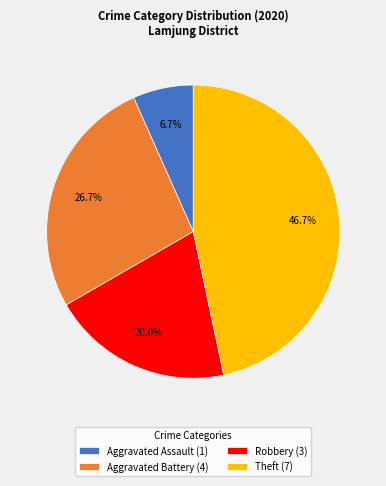

Which slice is the smallest?

Aggravated Assault (1)